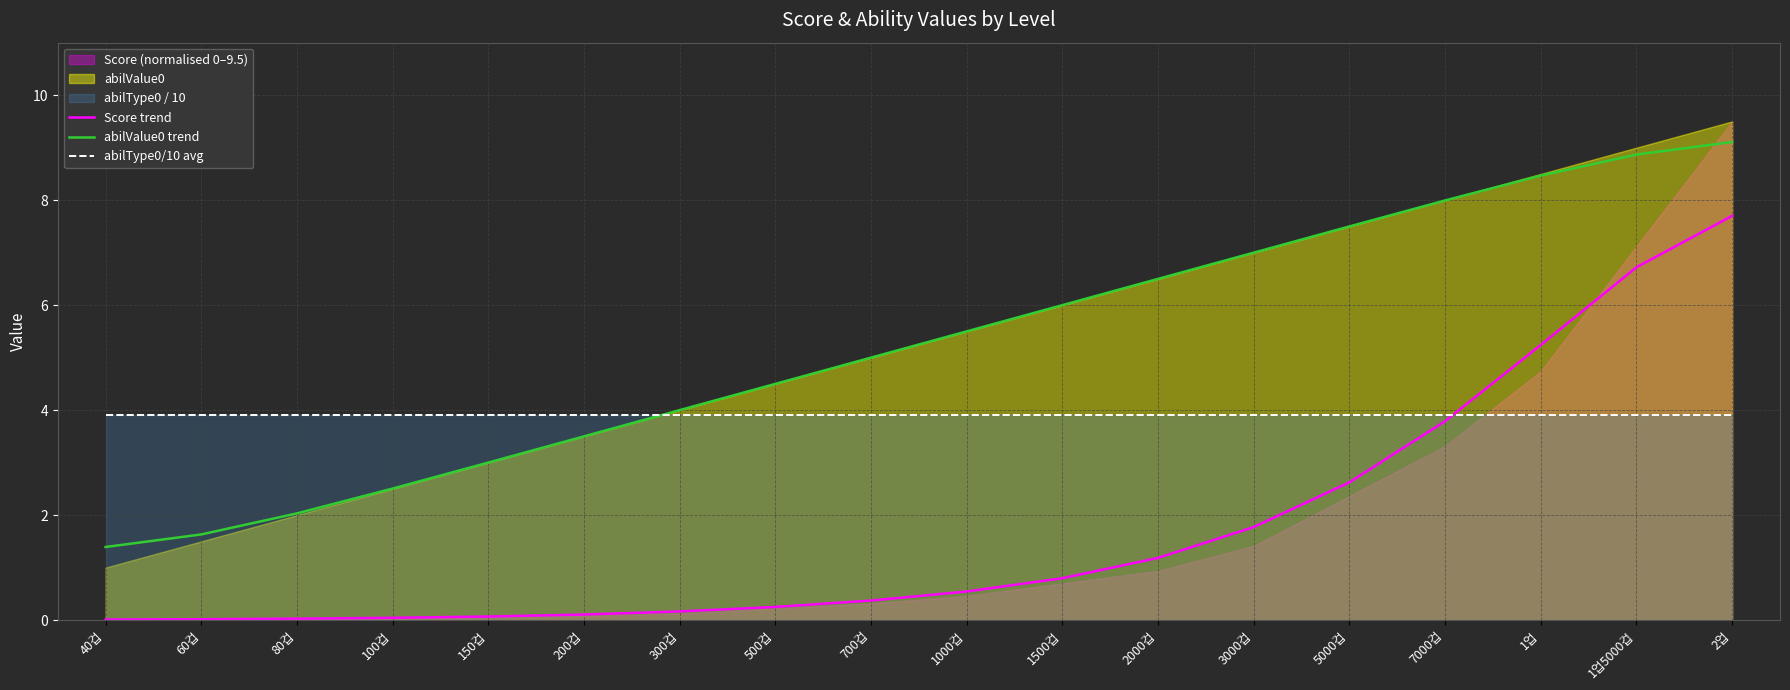

What is the difference between the second highest and minimum values in the Score trend series?

6.7